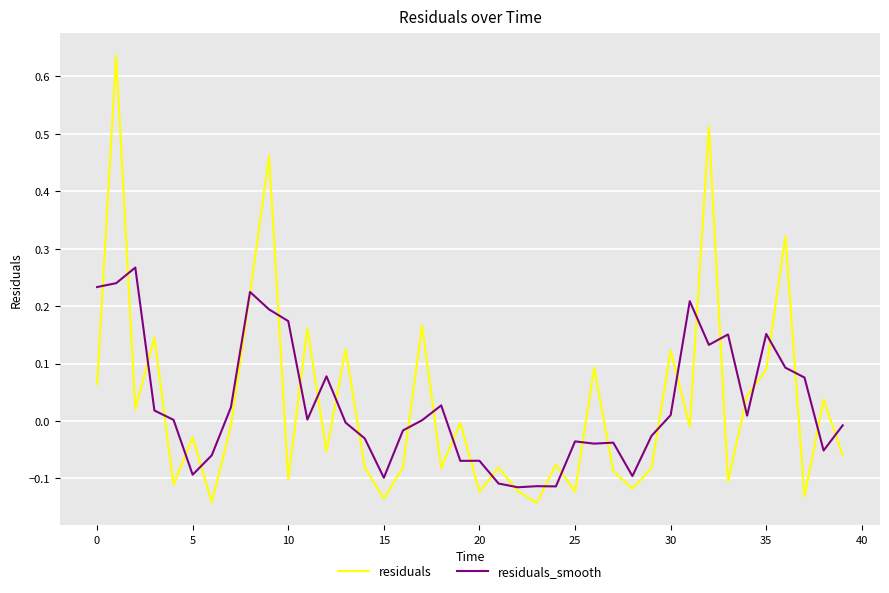

Rank the series by their maximum value, from highest to lowest.

residuals, residuals_smooth